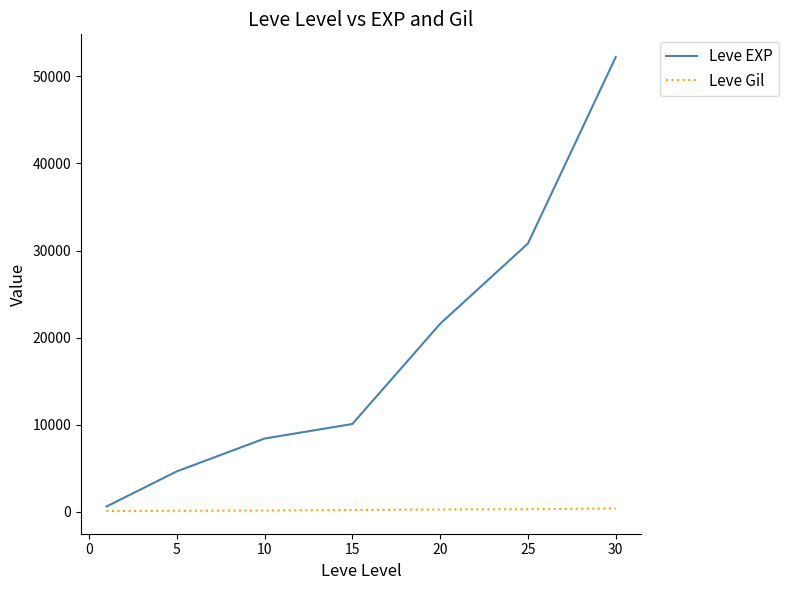

Which series has the largest total across all categories?

Leve EXP